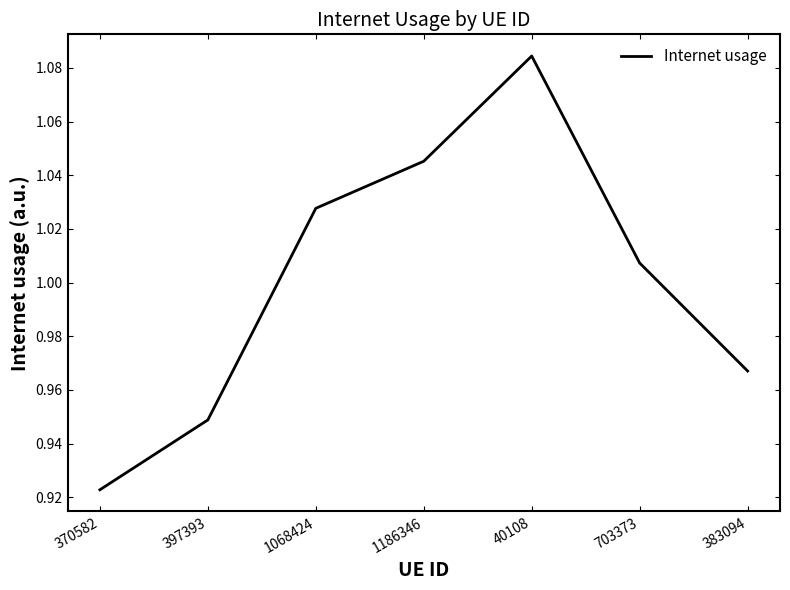

At which category does the data reach its first local peak?

40108